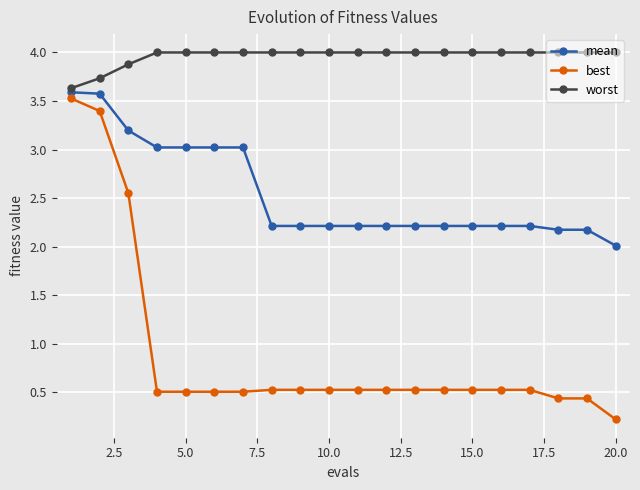

Which series has the largest total across all categories?

worst